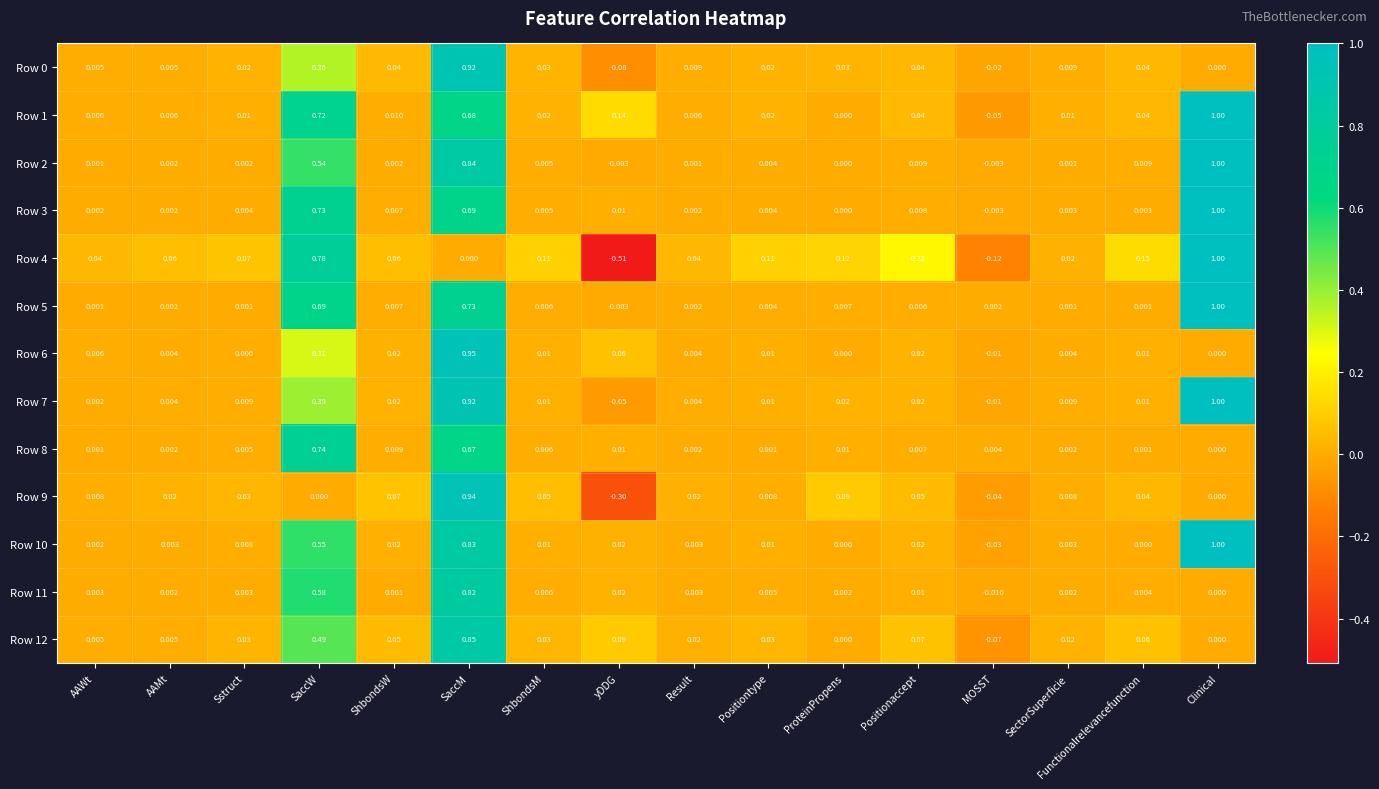

Which category has the lowest value in the Row 11 series?

MOSST